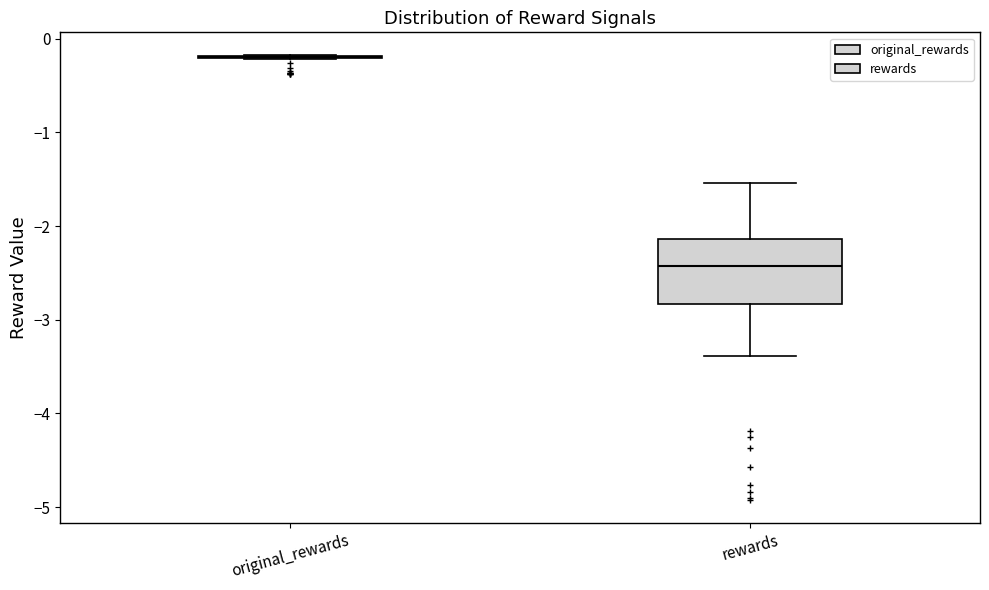

Where does the lower whisker of the box for rewards end on the y-axis? The values are not printed on the chart, so give them approximately, as read against the axis.

-3.4